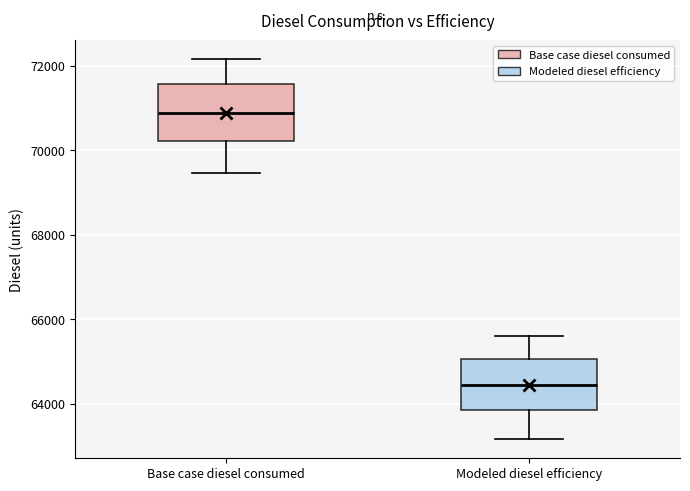

Which box's median line is the highest?

Base case diesel consumed